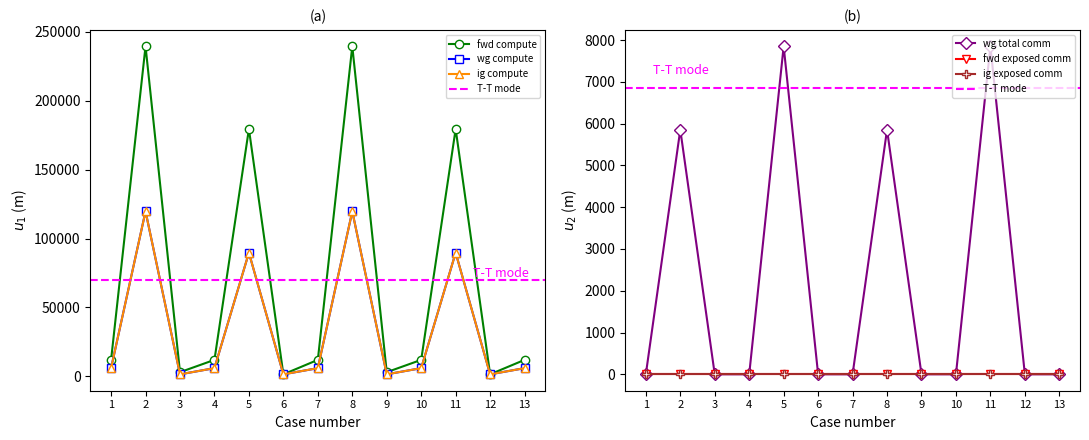

What is the total value across all series at 6?

4642.1